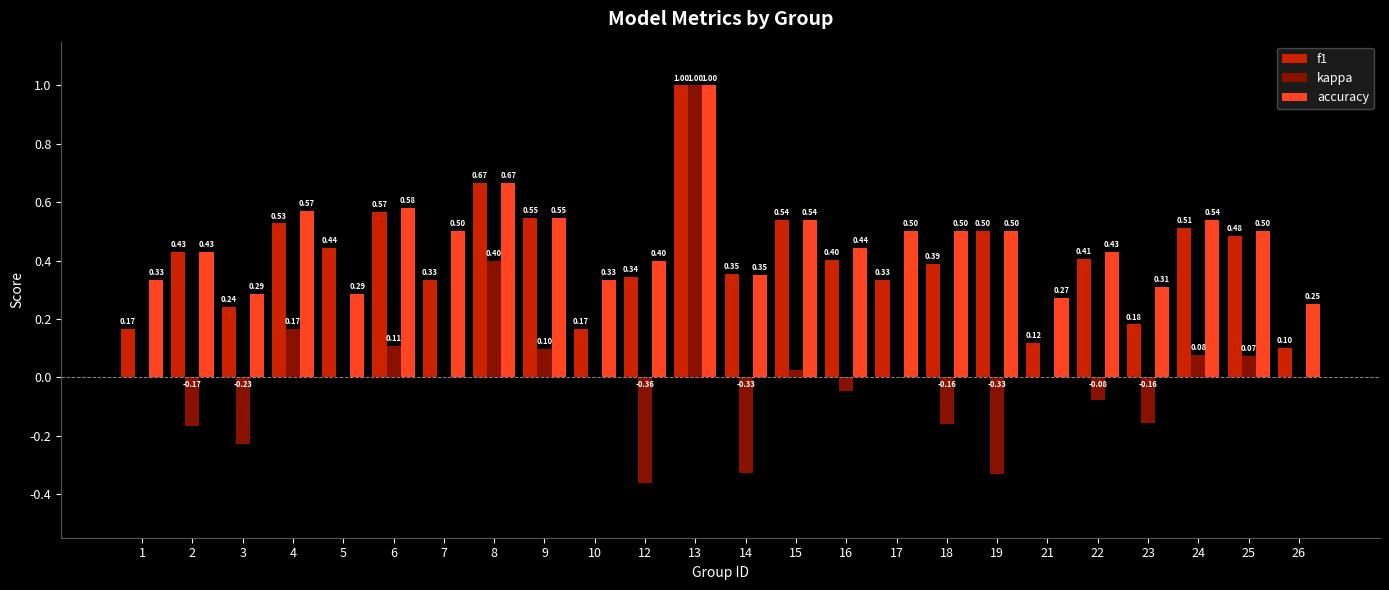

Which series has the largest total across all categories?

accuracy